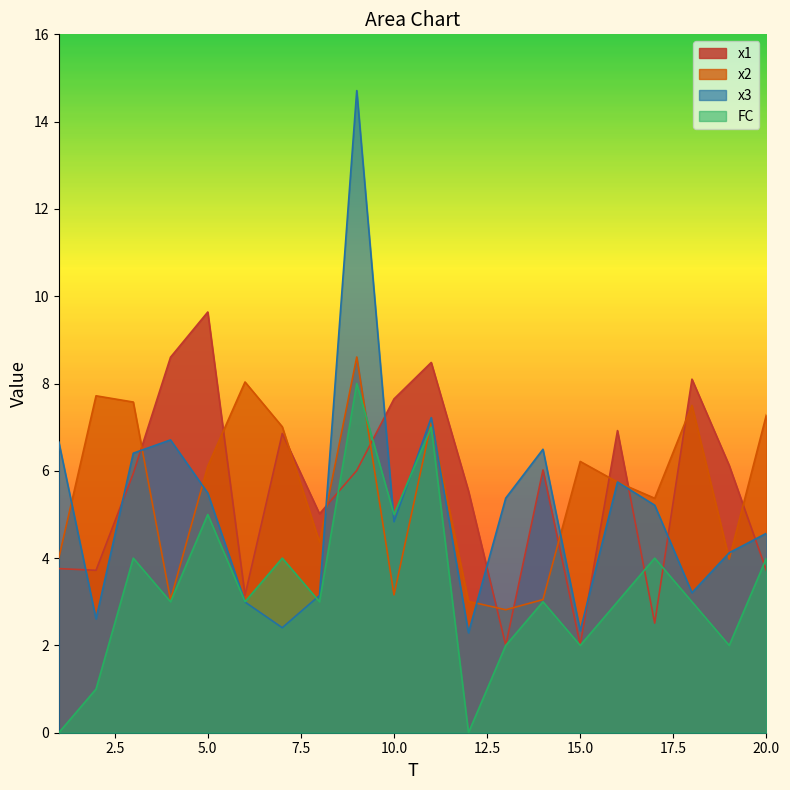

Which series has the widest spread of values?

x3